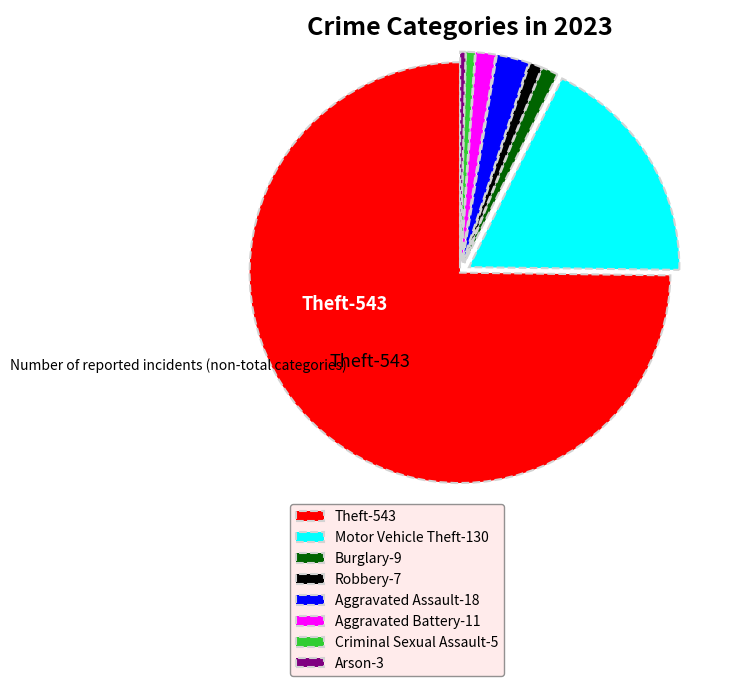

True or false: Criminal Sexual Assault accounts for 1% of the total.

True